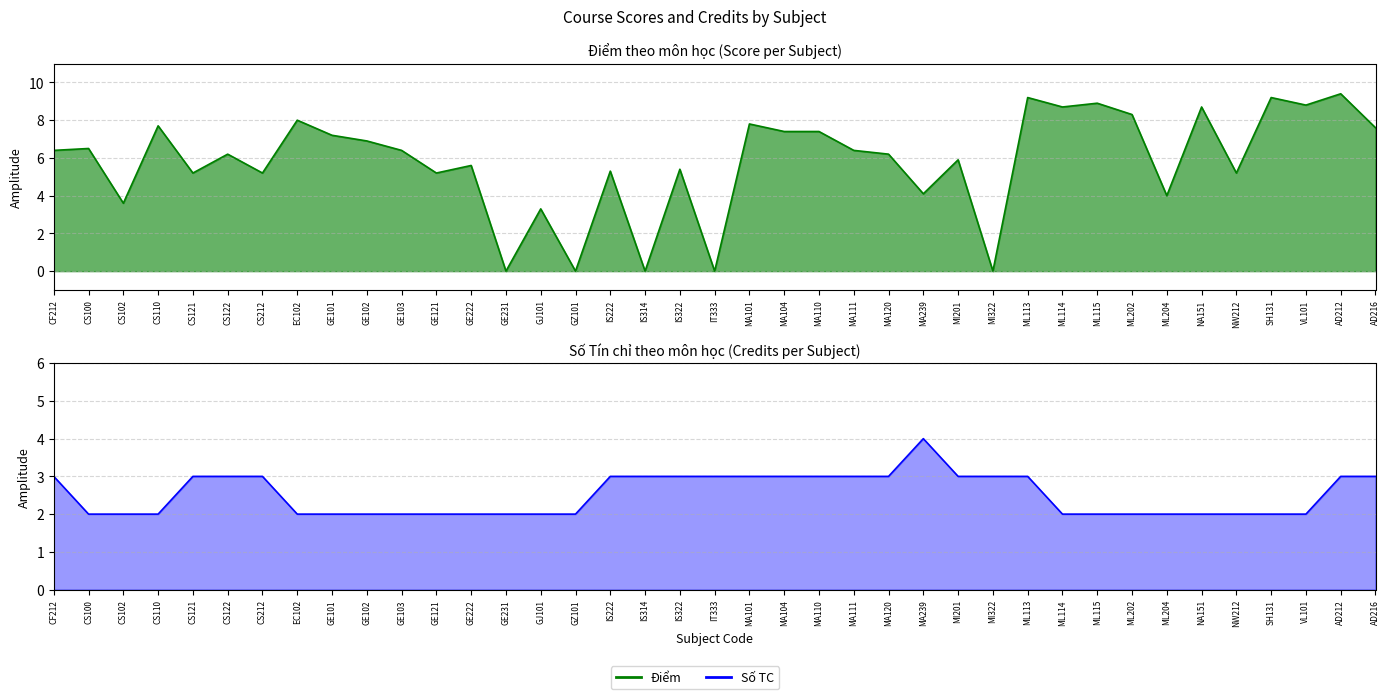

Is the value of Số TC at GE121 greater than the value of Điểm at MI322?

Yes